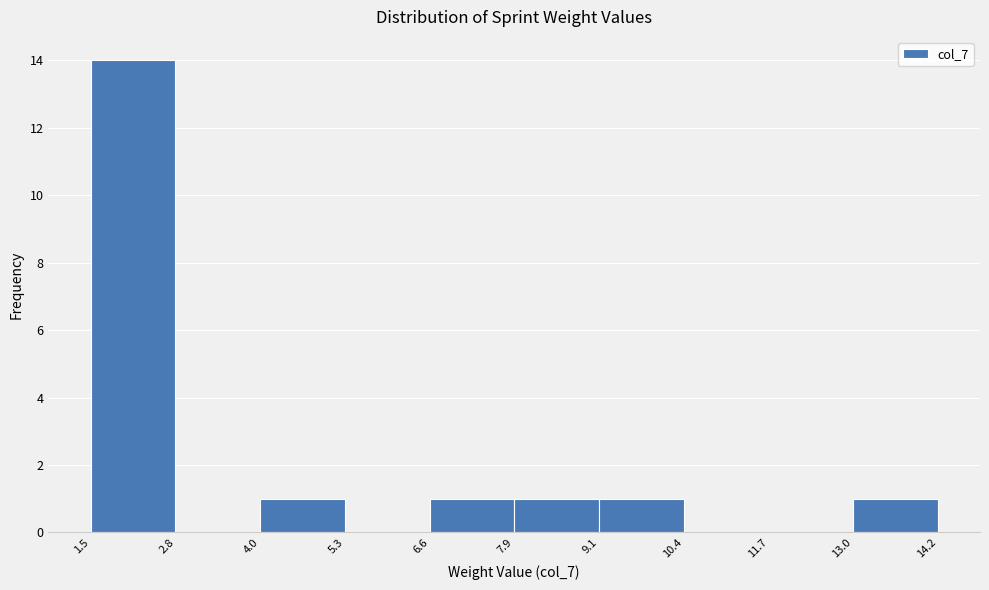

Which range on the x-axis has the tallest bar?

1.5 to 2.8